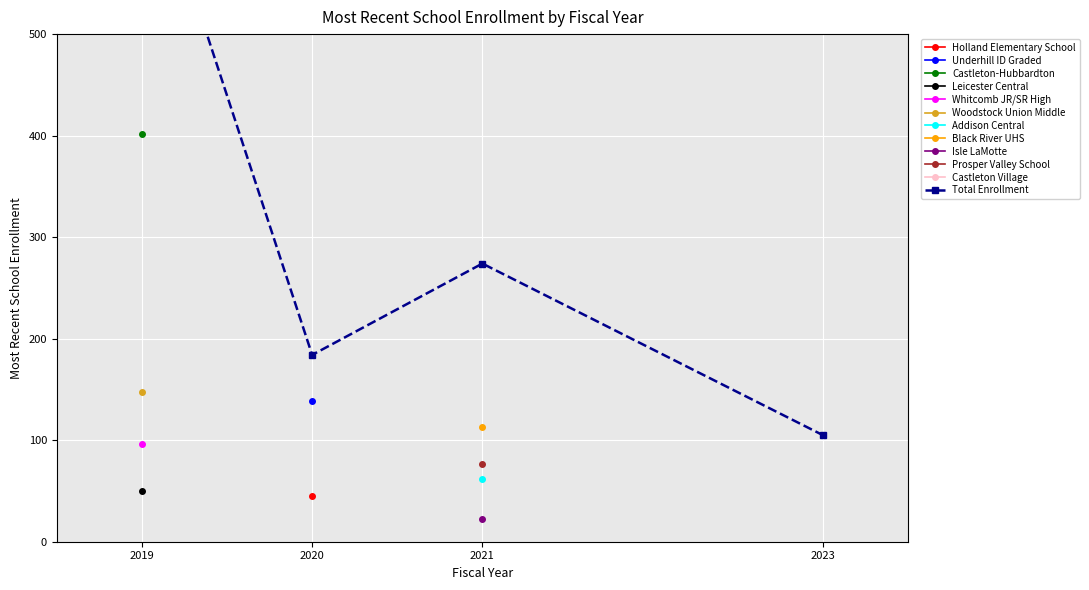

Reading left to right, transcribe all the data shown in this chart.

2019=695	2020=184	2021=274	2023=105